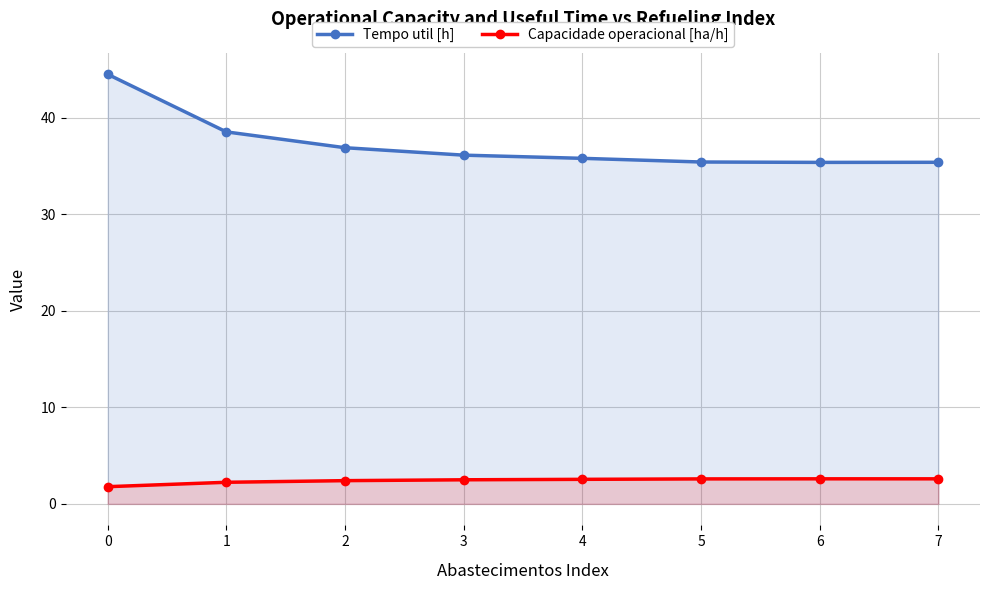

Rank the series by their average value, from highest to lowest.

Tempo util [h], Capacidade operacional [ha/h]